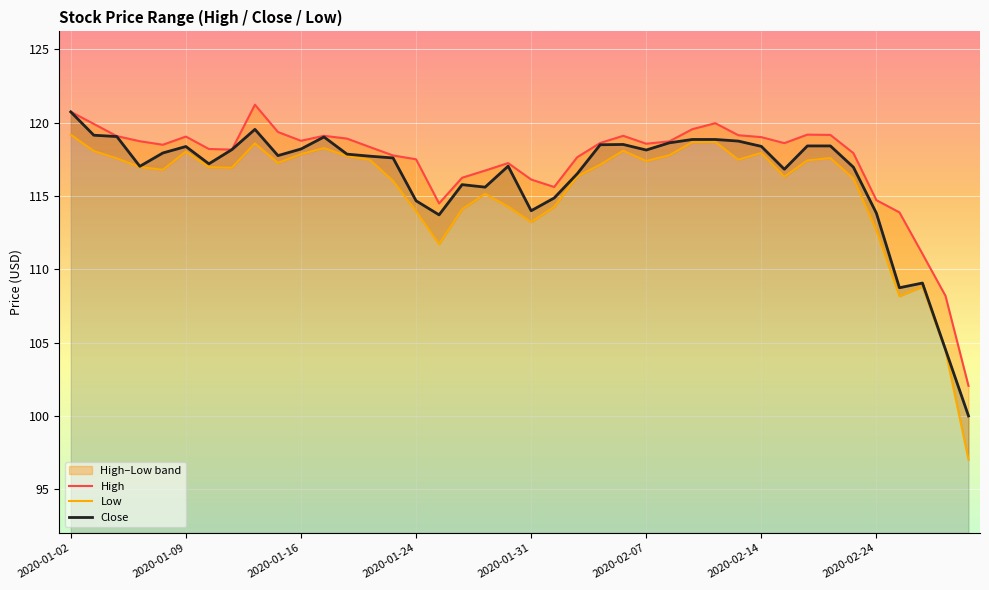

What is the maximum value for Close?

120.7